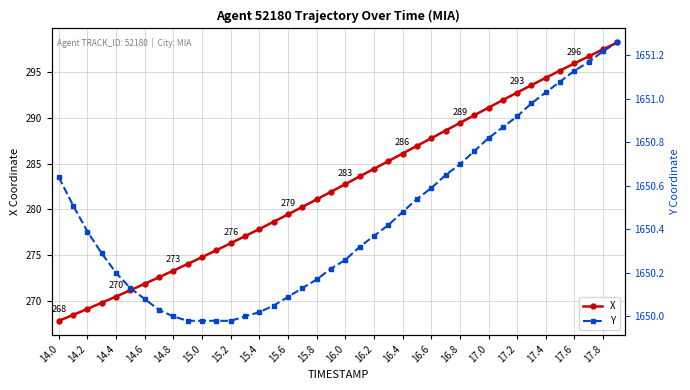

True or false: X has more than 1 interior local peaks.

False